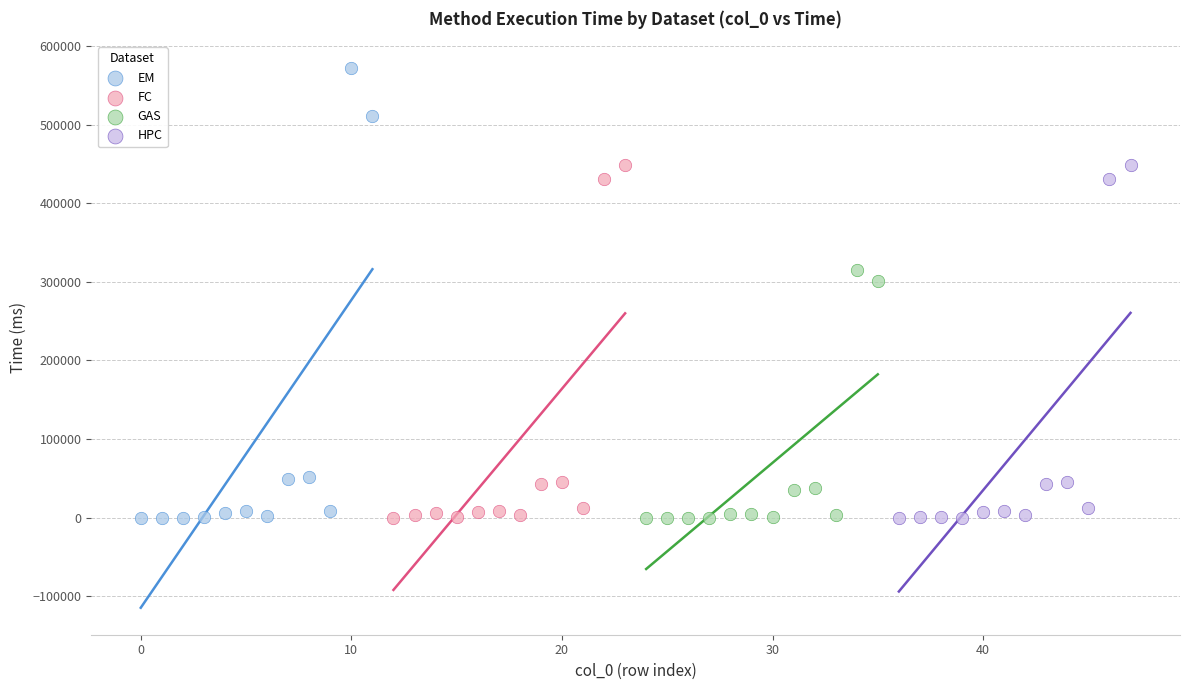

Which series contains the highest Y value?

EM